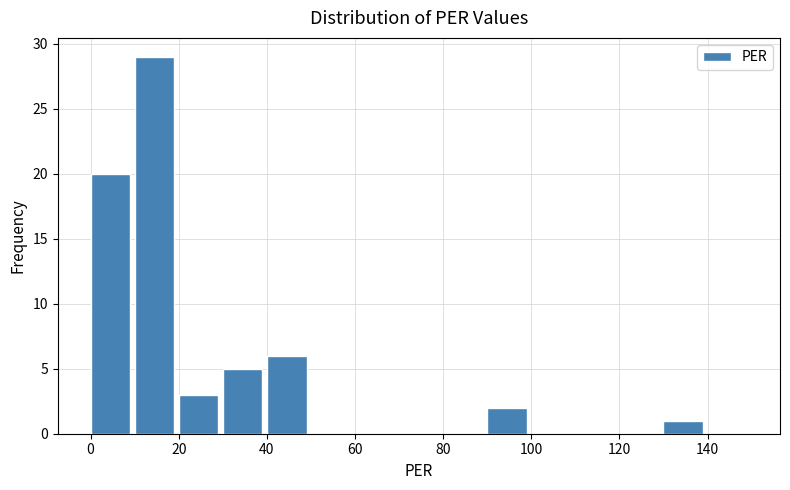

Reading left to right, transcribe this chart: for each bar, give the range it covers on the x-axis and its height. The values are not printed on the chart, so give them approximately, as read against the axis.

0 to 10: 20
10 to 20: 29
20 to 30: 3
30 to 40: 5
40 to 50: 6
50 to 60: 0
60 to 70: 0
70 to 80: 0
80 to 90: 0
90 to 100: 2
100 to 110: 0
110 to 120: 0
120 to 130: 0
130 to 140: 1
140 to 150: 0